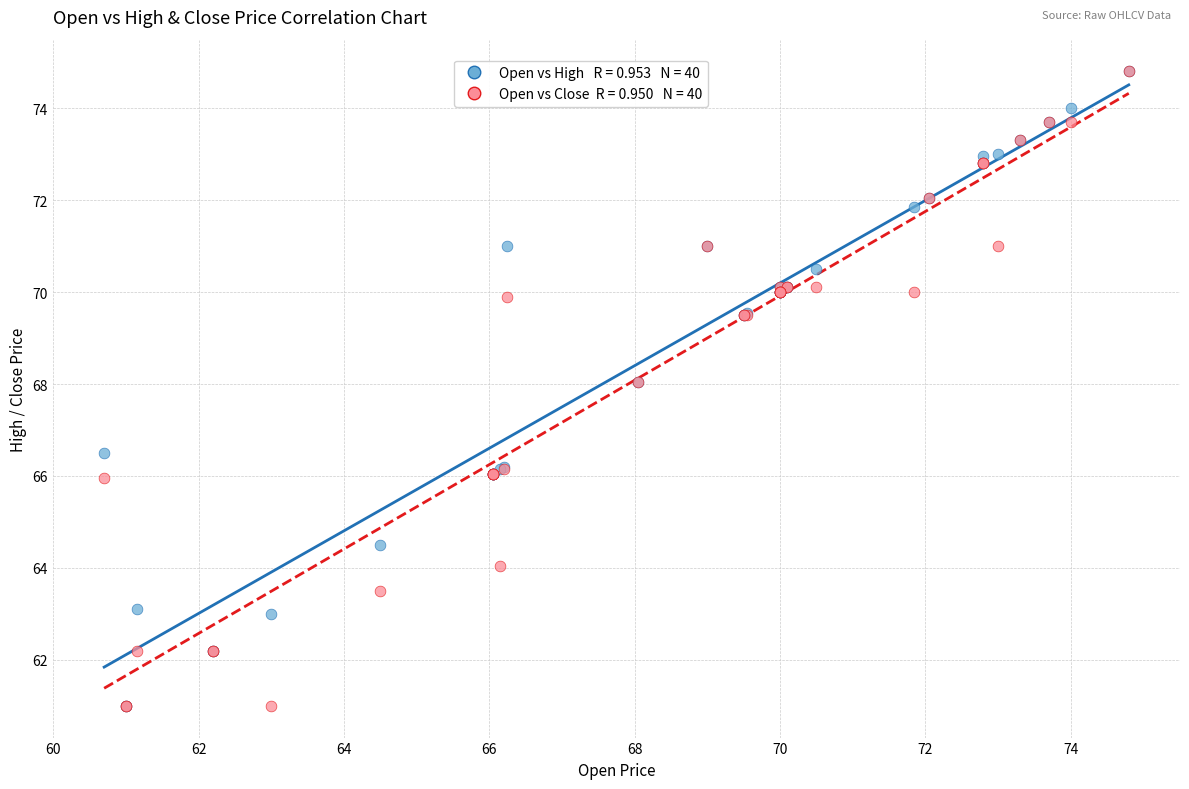

Across all series, what Y value is closest to 67?

66.5